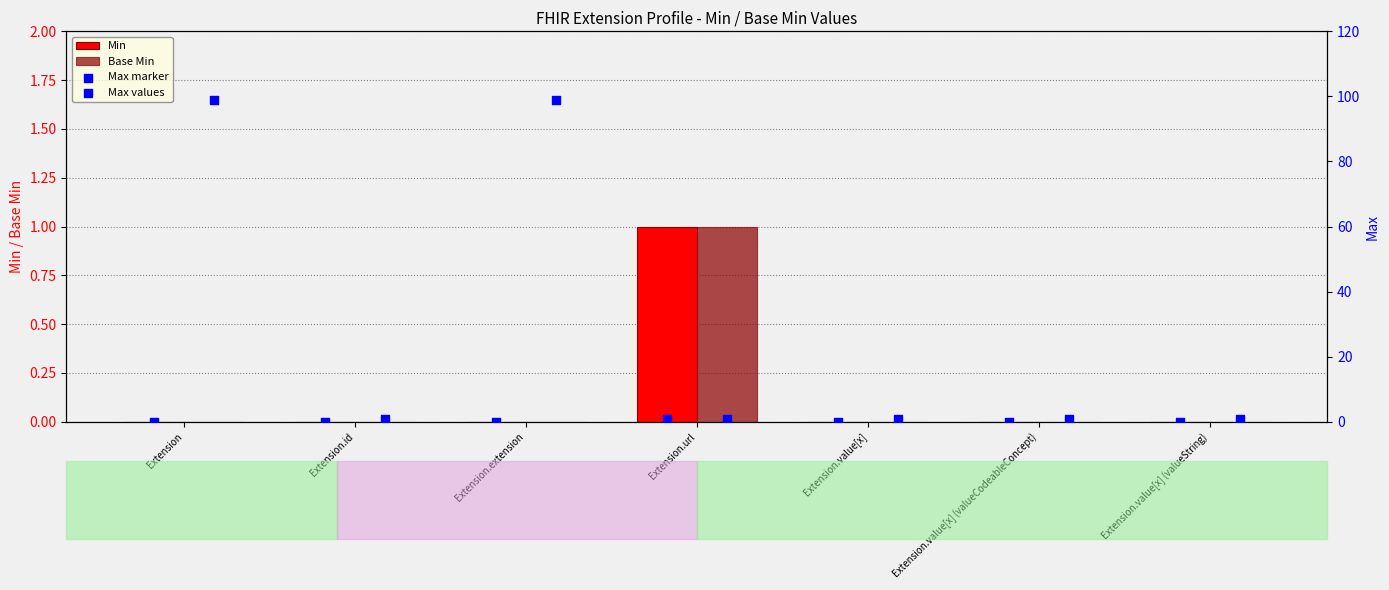

True or false: Base Min has a value of 0 at Extension.value[x].

True